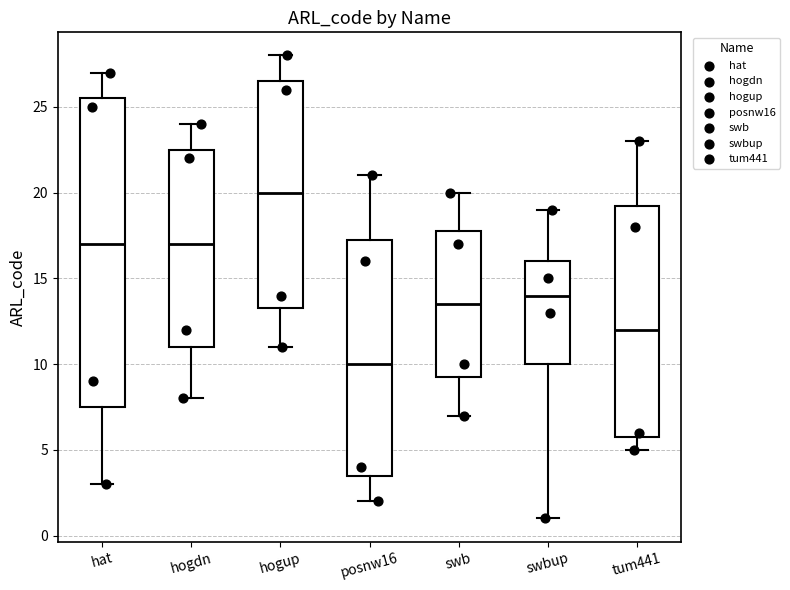

Reading left to right, read every box against the y-axis: the position of its median line, the range the box covers, and the ends of its whiskers. The values are not printed on the chart, so give them approximately, as read against the axis.

hat: median 17.0, box 7.5 to 25.5, whiskers 3.0 to 27.0
hogdn: median 17.0, box 11.0 to 22.5, whiskers 8.0 to 24.0
hogup: median 20.0, box 13.5 to 26.5, whiskers 11.0 to 28.0
posnw16: median 10.0, box 3.5 to 17.5, whiskers 2.0 to 21.0
swb: median 13.5, box 9.5 to 18.0, whiskers 7.0 to 20.0
swbup: median 14.0, box 10.0 to 16.0, whiskers 1.0 to 19.0
tum441: median 12.0, box 6.0 to 19.5, whiskers 5.0 to 23.0